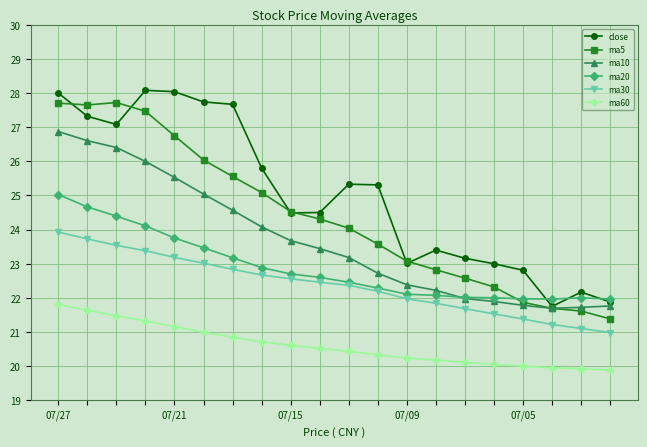

True or false: ma30 and ma60 cross at least once.

False